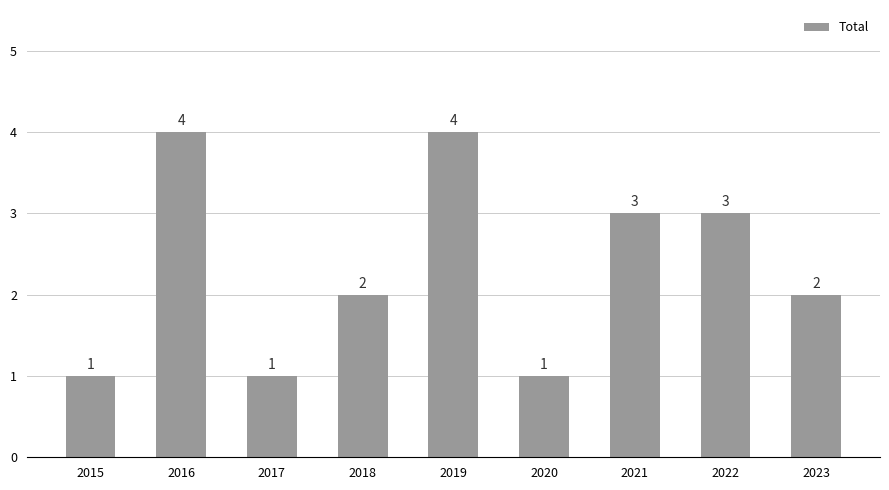

What is the greatest value displayed?

4